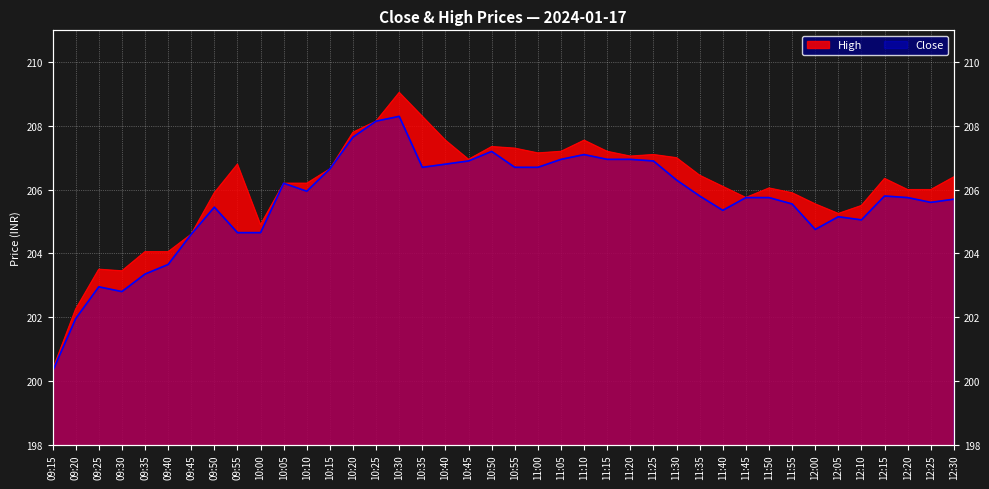

List the labels in order of Close value, largest first.

10:30, 10:25, 10:20, 10:50, 11:10, 11:05, 11:15, 11:20, 10:45, 11:25, 10:40, 10:35, 10:55, 11:00, 10:15, 11:30, 10:05, 10:10, 11:35, 12:15, 11:45, 11:50, 12:20, 12:30, 12:25, 11:55, 09:50, 11:40, 12:05, 12:10, 12:00, 09:55, 10:00, 09:45, 09:40, 09:35, 09:25, 09:30, 09:20, 09:15